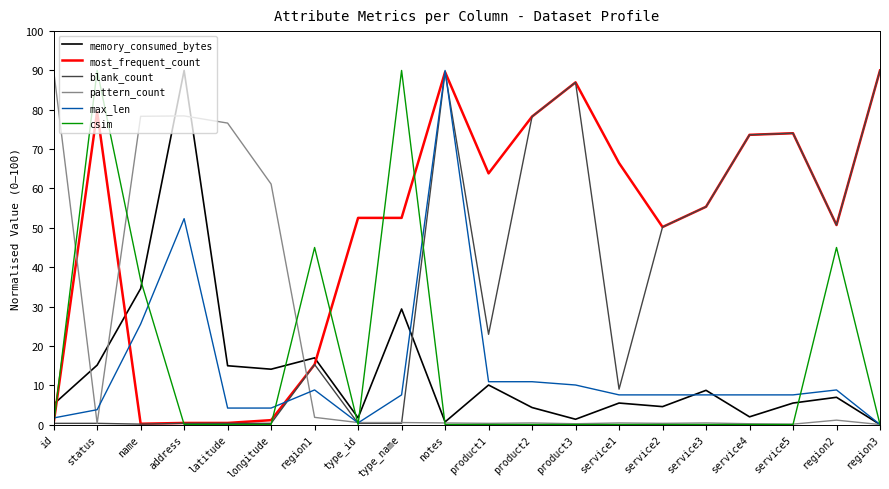

What is the sum of all blank_count values?

698.2